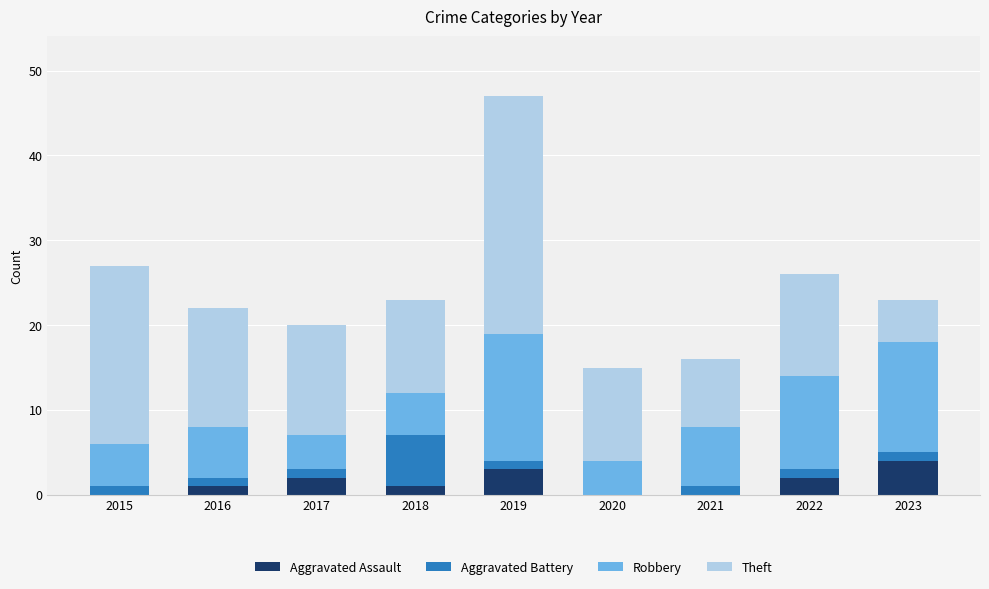

How many data points does each series have?

9